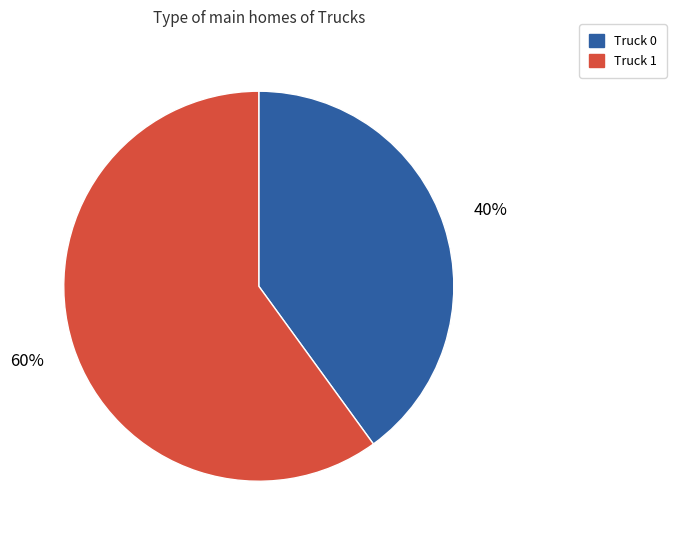

Is the sum of Truck 0 and Truck 1 greater than half?

Yes